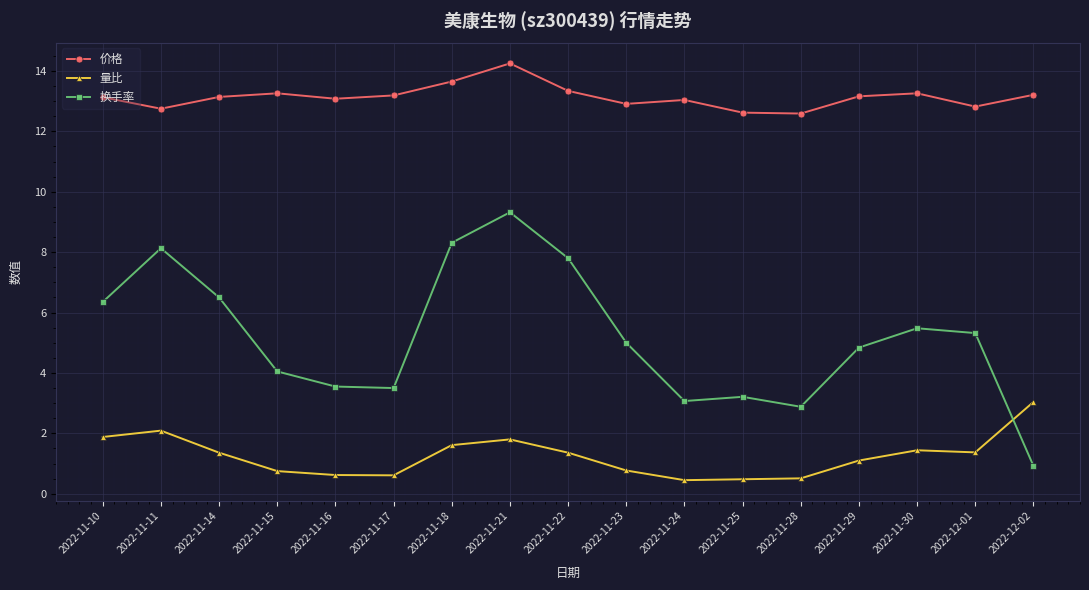

True or false: 价格 has a value of 22.8 at 2022-11-16.

False